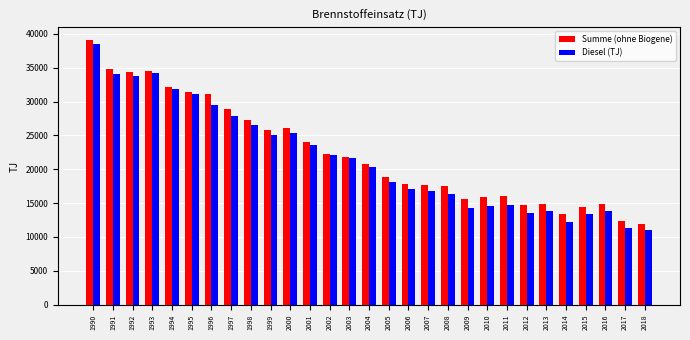

Which category has the lowest value in the Diesel (TJ) series?

2018